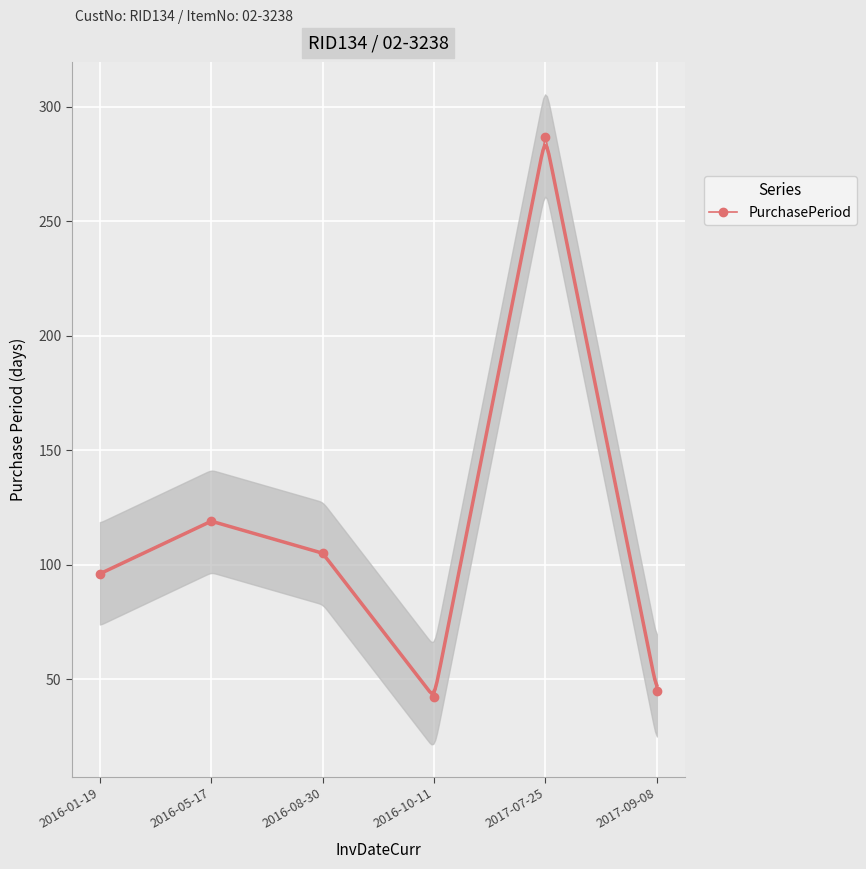

Is it true that the value at 2016-05-17 is 119?

True